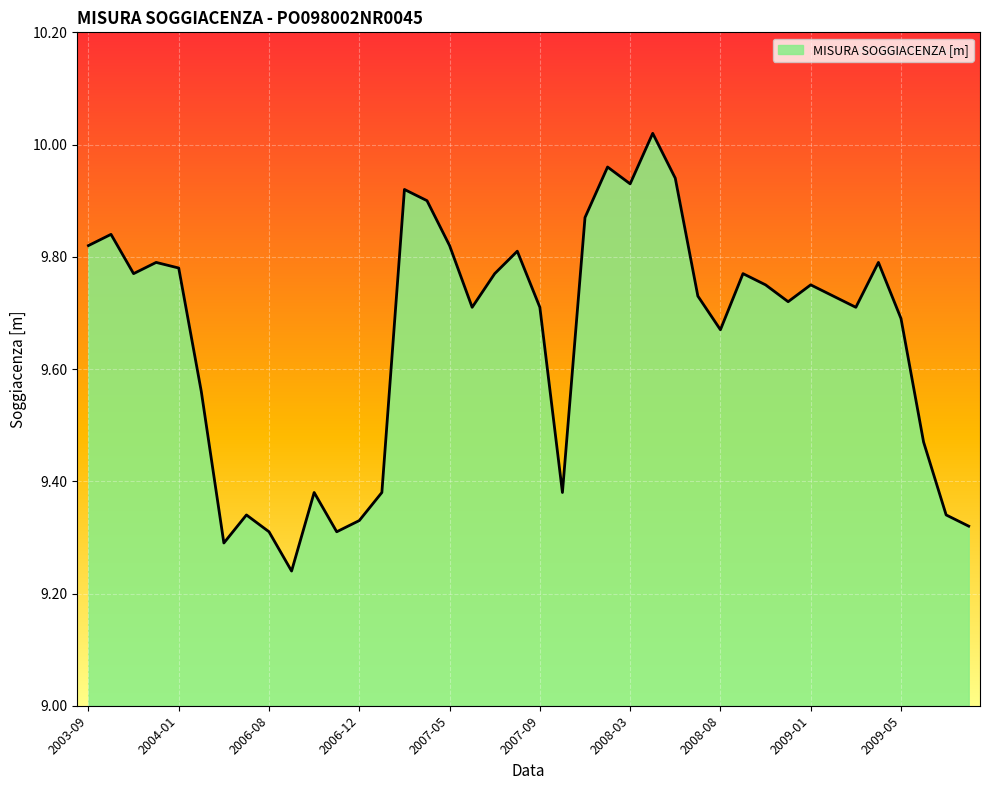

What is the difference between the maximum and minimum values?

0.8